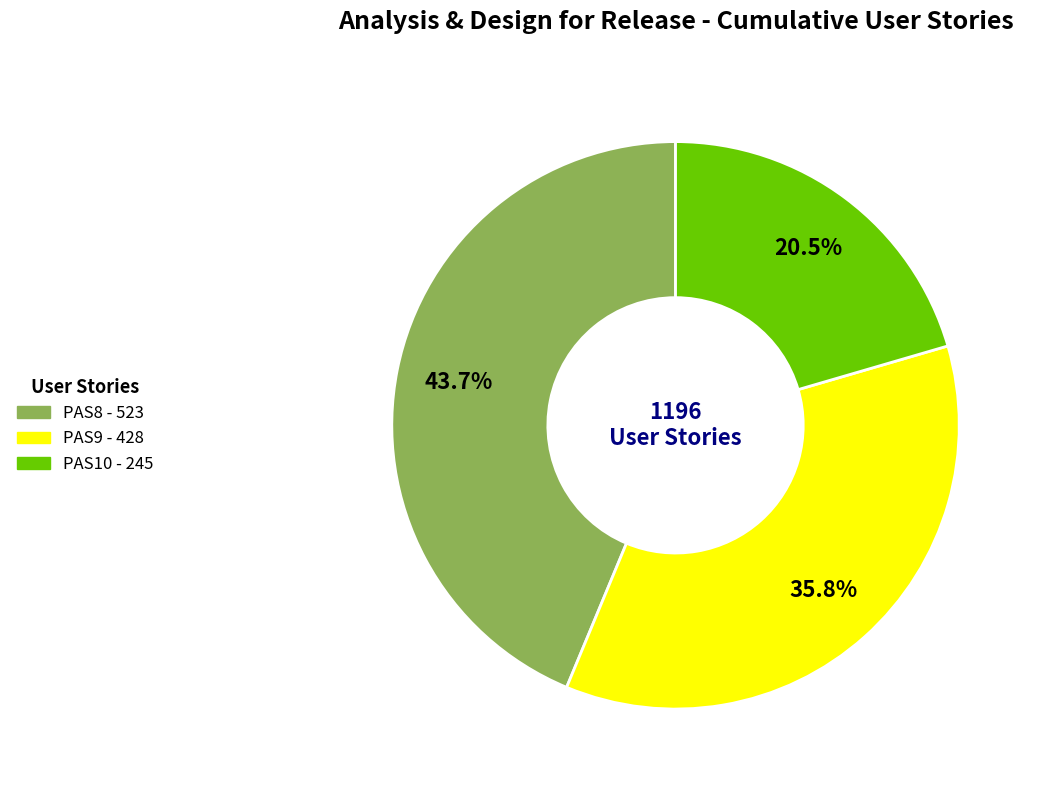

To the nearest percent, what is the combined percentage of PAS9 and PAS10?

56%